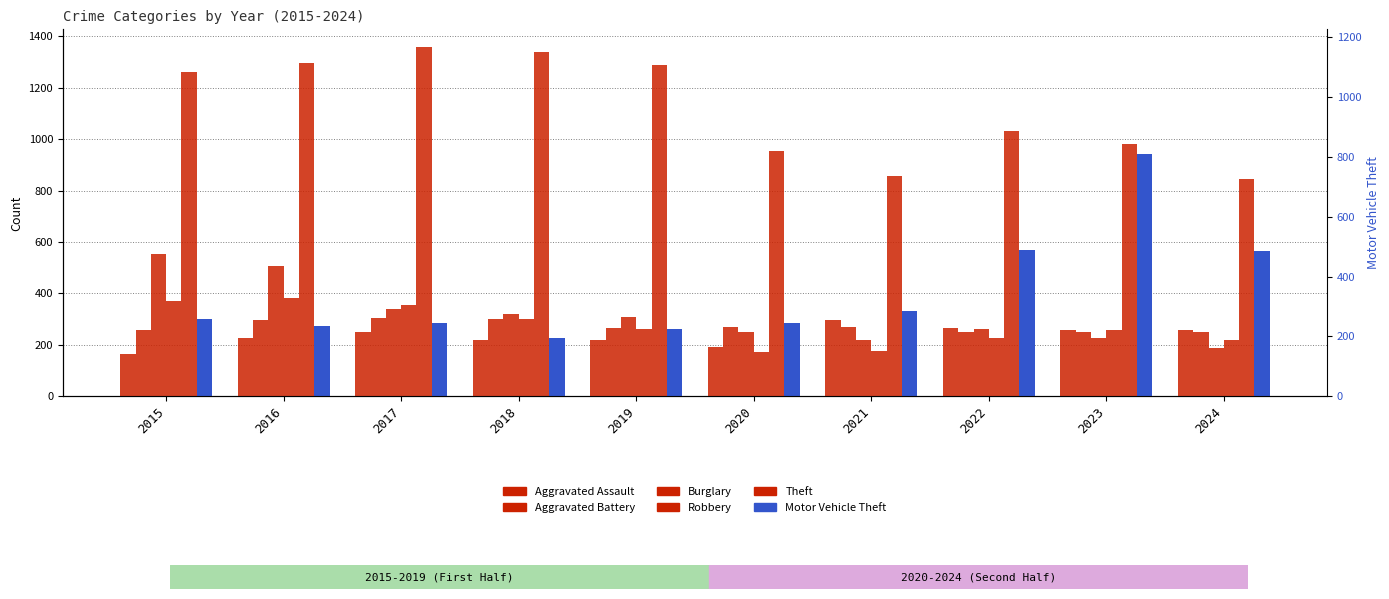

True or false: Motor Vehicle Theft has a value of 76 at 2017.

False